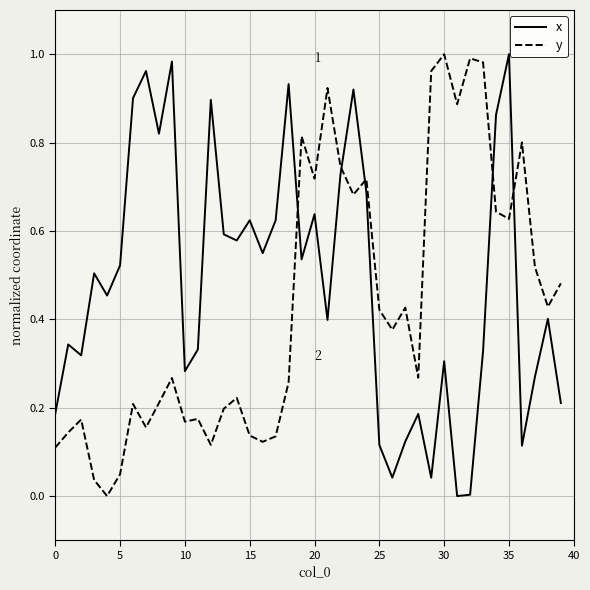

How many times do x and y cross each other?

5